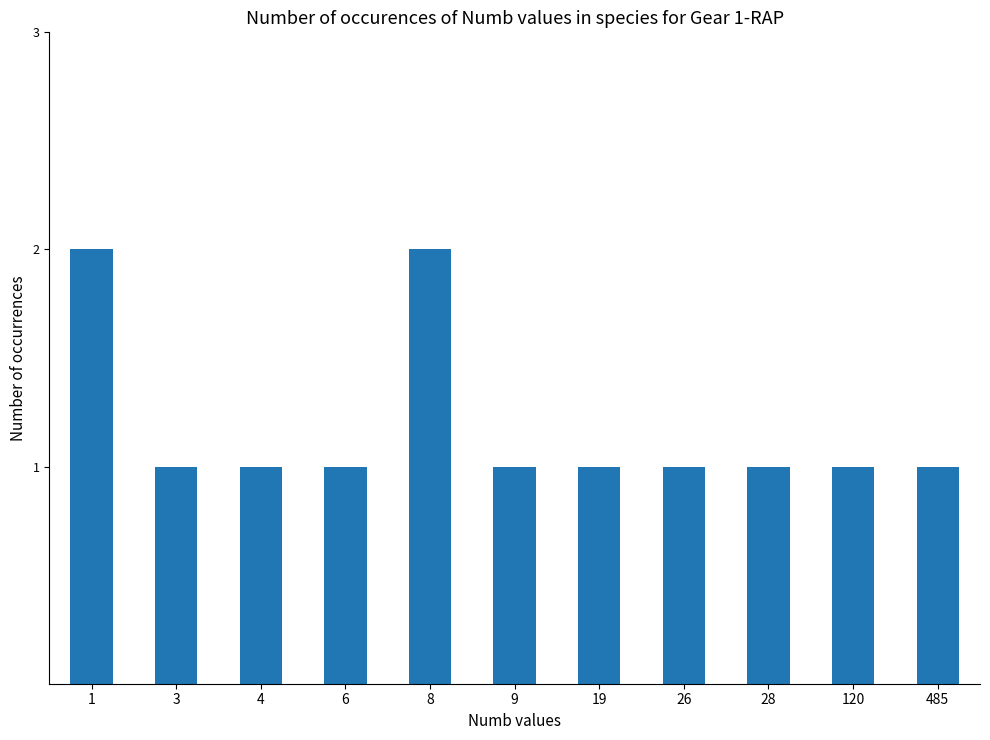

What is the difference between the maximum and second lowest values?

1